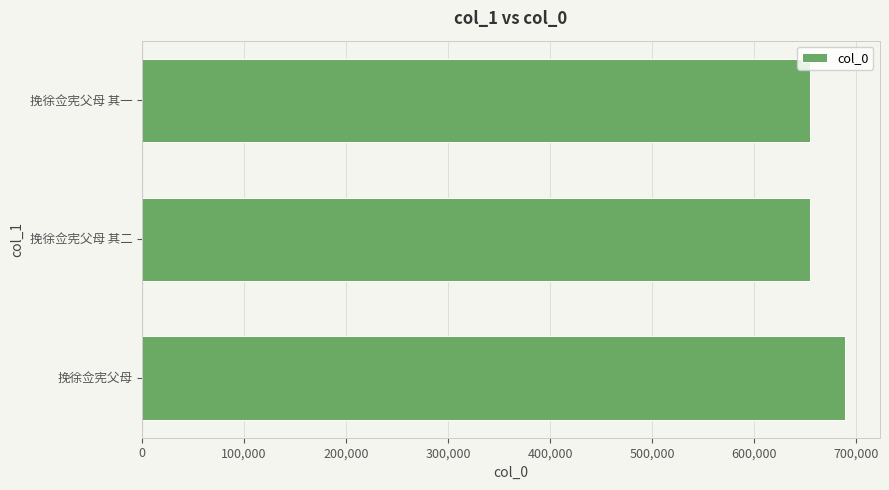

What is the approximate value at 挽徐佥宪父母 其二?

654513